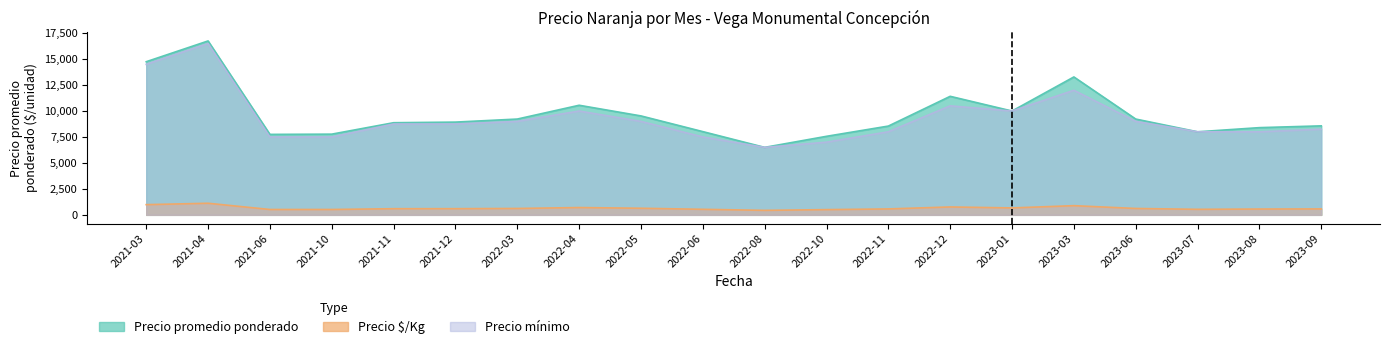

What position from the right is 2023-03?

5